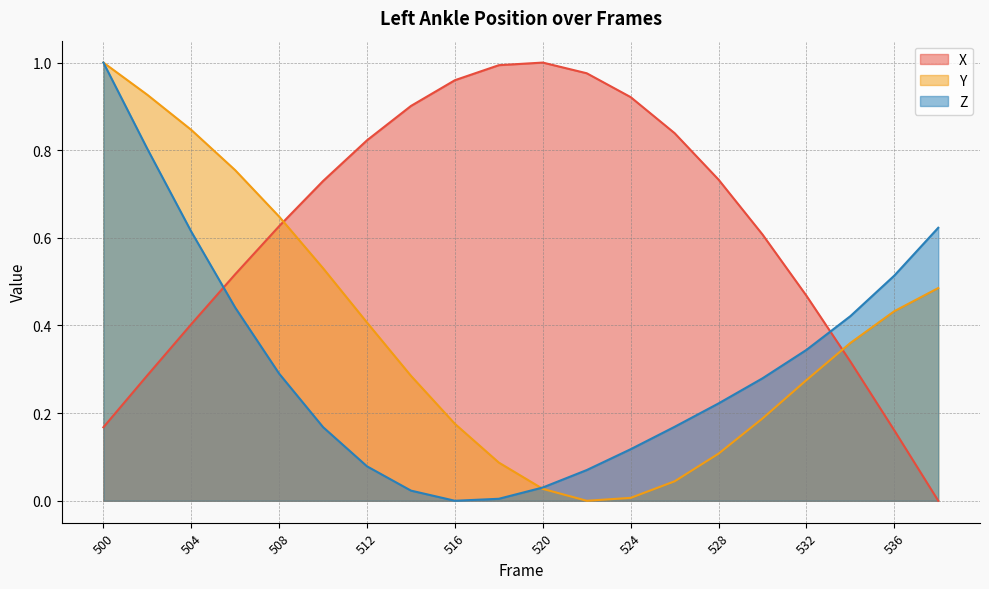

What is the value of the X point at the 14th from the left?

0.8